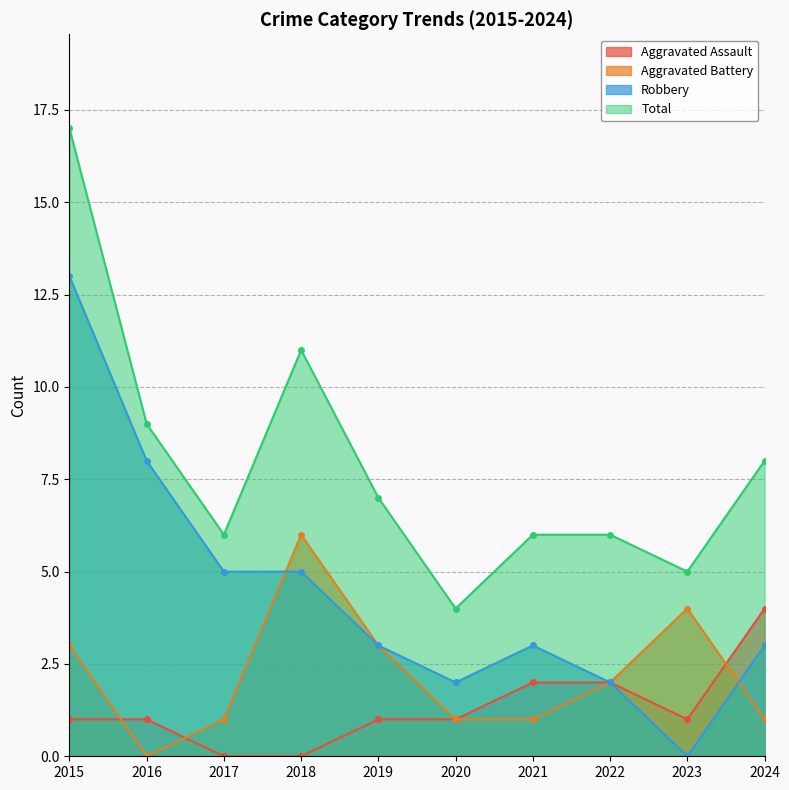

List the labels in order of Aggravated Battery value, largest first.

2018, 2023, 2015, 2019, 2022, 2017, 2020, 2021, 2024, 2016